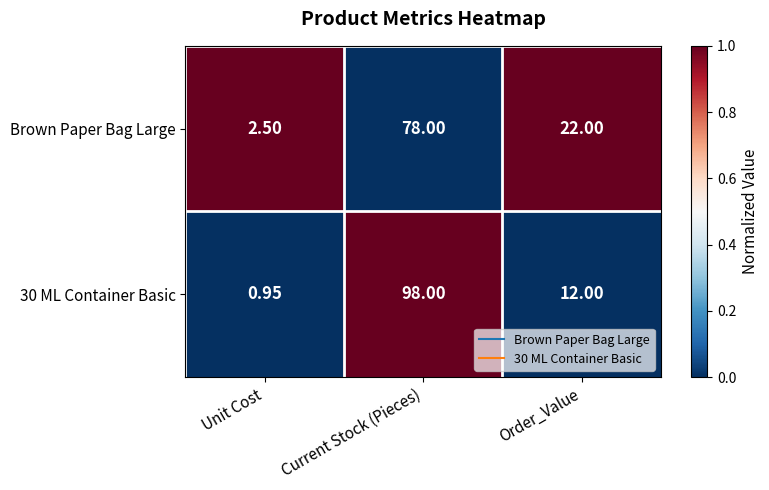

List the labels in order of Brown Paper Bag Large value, smallest first.

Unit Cost, Order_Value, Current Stock (Pieces)